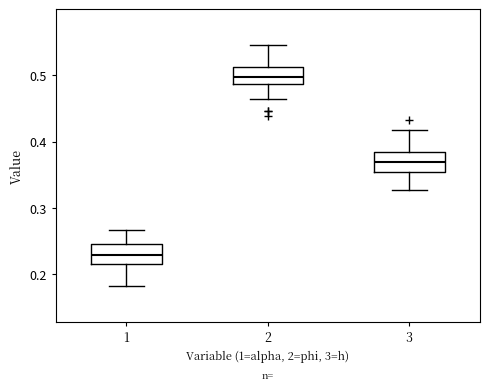

Where does the lower whisker of the box at x = 2 end on the y-axis? The values are not printed on the chart, so give them approximately, as read against the axis.

0.46